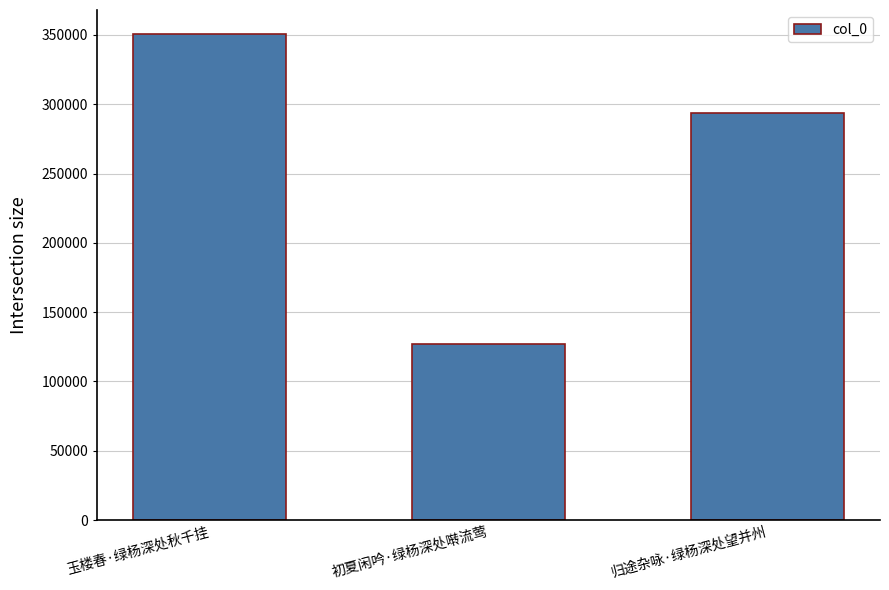

True or false: the data shows 469697 at 归途杂咏·绿杨深处望并州.

False